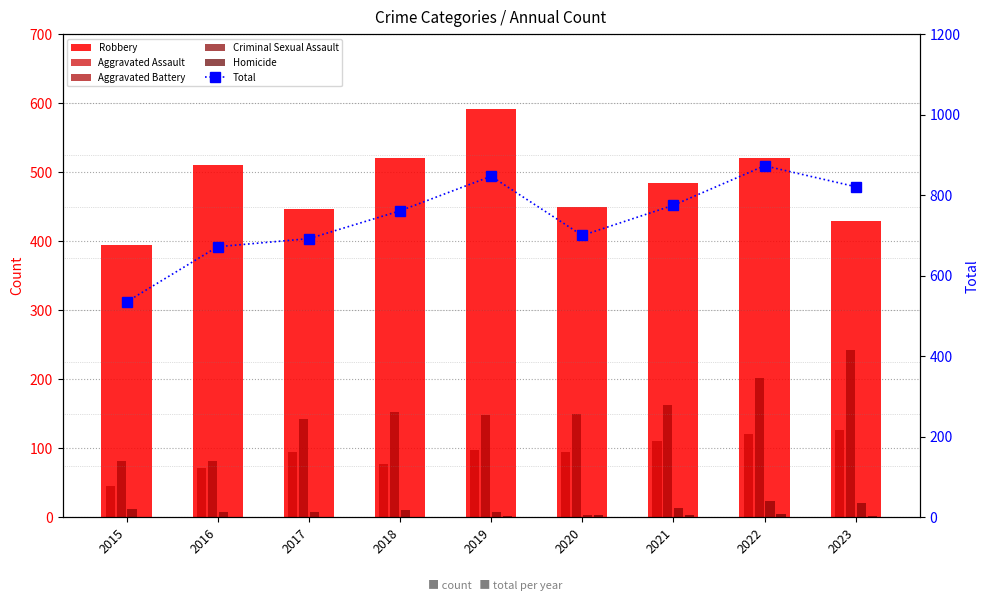

Reading left to right, extract all data points from this chart.

Robbery: 395	510	446	520	591	450	484	521	429
Aggravated Assault: 46	71	95	77	98	94	110	121	127
Aggravated Battery: 82	82	142	152	148	150	163	202	243
Criminal Sexual Assault: 12	8	8	11	8	3	14	24	20
Homicide: 0	1	1	1	2	3	4	5	2
Total: 535	672	692	761	847	700	775	873	821